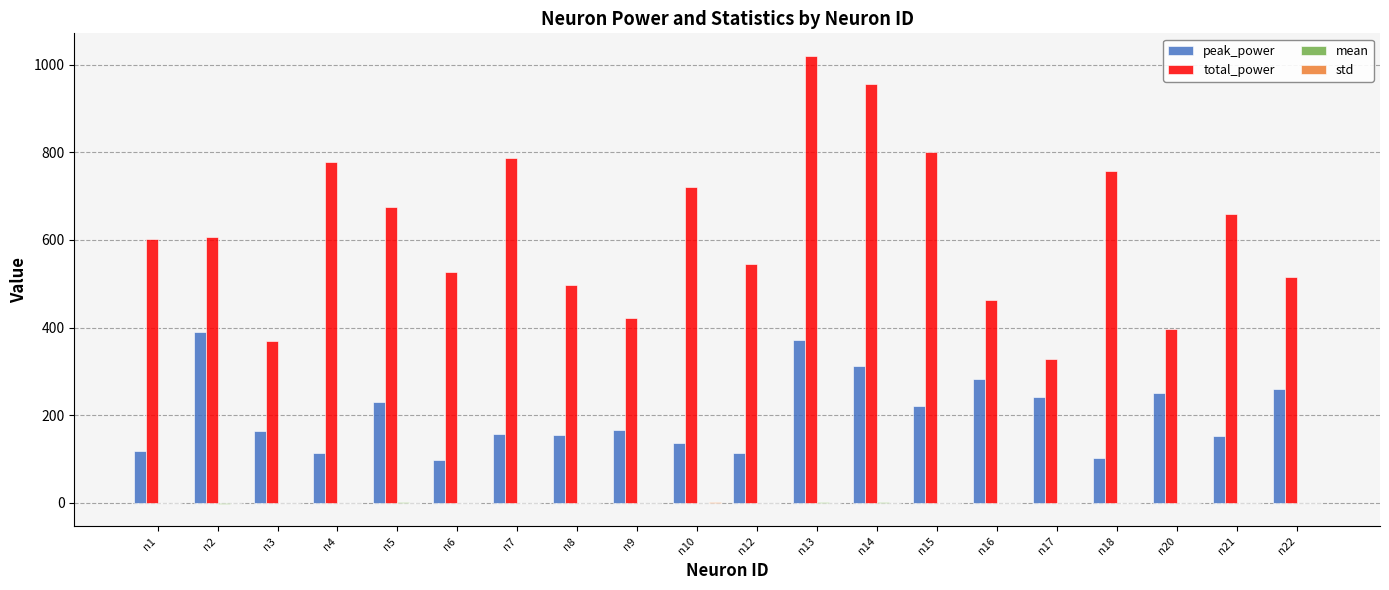

At which category is the sum across all series the highest?

n13